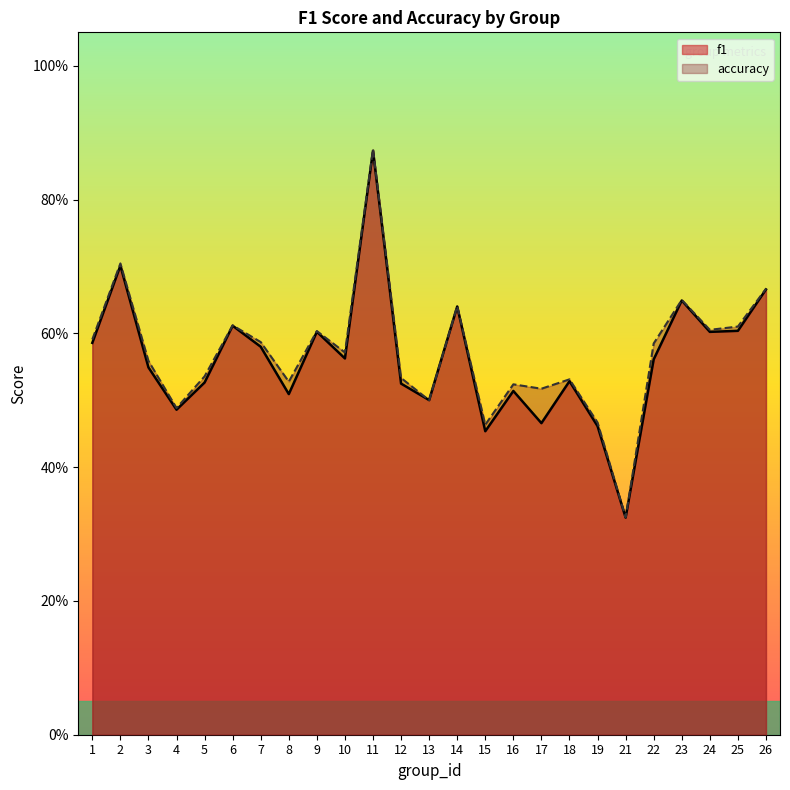

What is the difference between the accuracy values at 6 and 26?

0.1